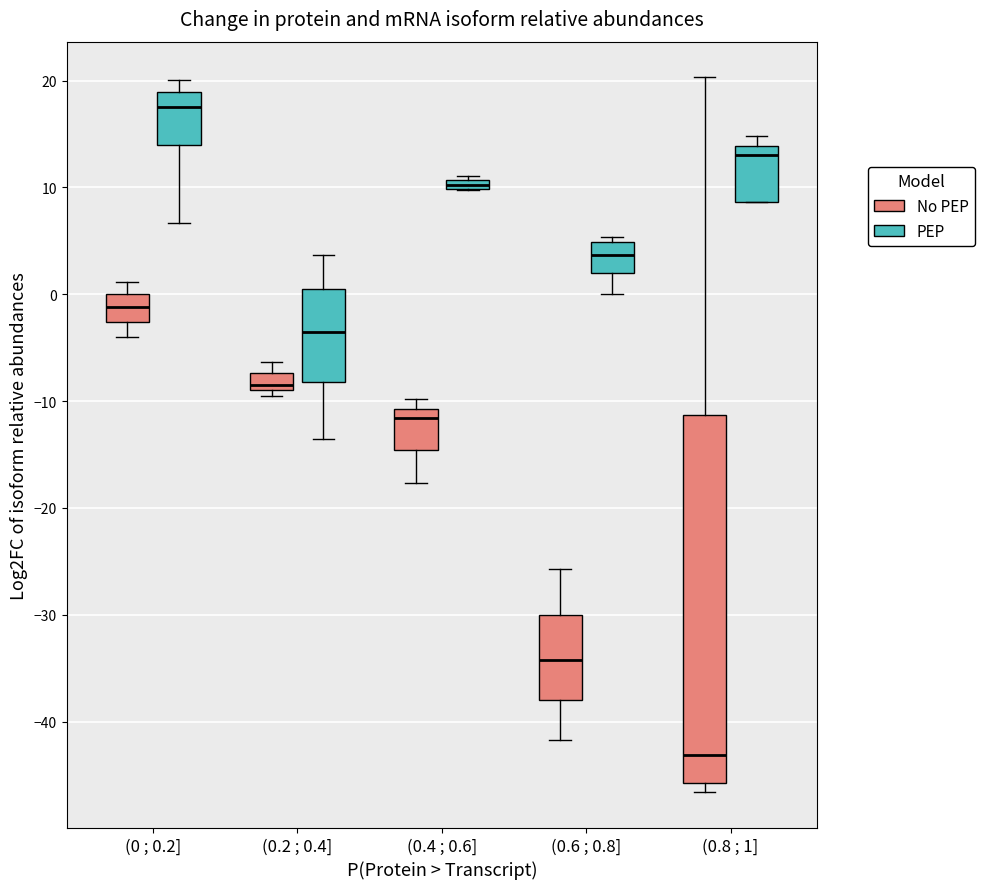

Which box is the tallest, from its lower edge to its upper edge?

(0.8 ; 1] (No PEP)